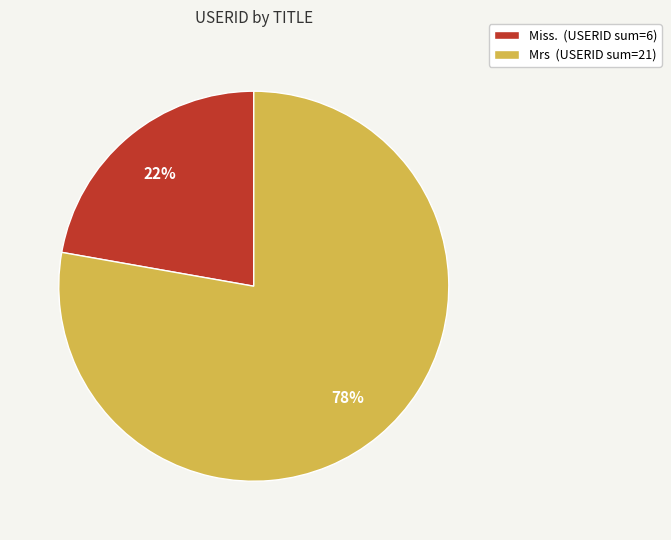

To the nearest percent, what portion does Mrs (USERID sum=21) represent?

78%